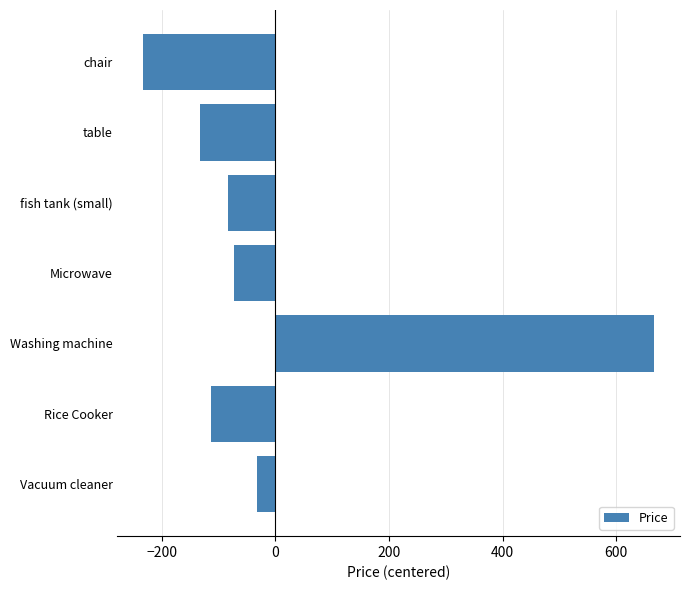

True or false: the data shows -132.9 at table.

True